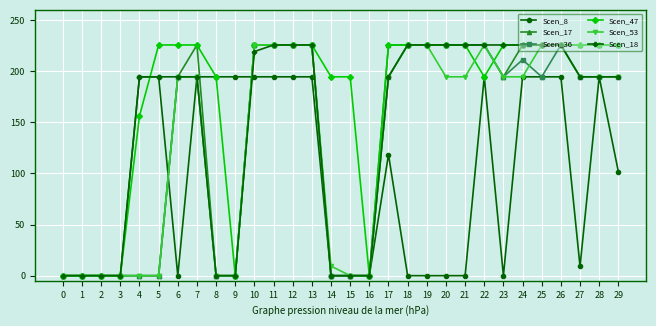

Reading left to right, extract all data points from this chart.

Scen_8: 0.0	0.0	0.0	0.0	194.5	194.5	0.0	194.5	194.5	194.5	194.5	194.5	194.5	194.5	0.0	0.0	0.0	118.4	0.0	0.0	0.0	0.0	194.5	0.0	194.5	194.5	194.5	9.1	194.5	101.8
Scen_17: 0.0	0.0	0.0	0.0	0.0	0.0	194.5	225.7	0.0	0.0	225.7	225.7	225.7	225.7	0.0	0.0	0.0	225.7	225.7	225.7	225.7	225.7	225.7	194.5	225.7	225.7	225.7	225.7	225.7	225.7
Scen_36: 0.0	0.0	0.0	0.0	0.0	0.0	194.5	194.5	0.0	0.0	225.7	225.7	225.7	225.7	0.0	0.0	0.0	194.5	225.7	225.7	225.7	225.7	225.7	194.5	211.2	194.5	225.7	194.5	194.5	194.5
Scen_47: 0.0	0.0	0.0	0.0	156.3	225.7	225.7	225.7	194.5	0.0	225.7	225.7	225.7	225.7	194.5	194.5	0.0	225.7	225.7	225.7	225.7	225.7	194.5	225.7	225.7	225.7	225.7	225.7	225.7	225.7
Scen_53: 0.0	0.0	0.0	0.0	0.0	0.0	194.5	194.5	0.0	0.0	225.7	225.7	225.7	225.7	9.4	0.0	0.0	194.5	225.7	225.7	194.5	194.5	225.7	194.5	194.5	225.7	225.7	194.5	194.5	194.5
Scen_18: 0.0	0.0	0.0	0.0	194.5	194.5	194.5	194.5	0.0	0.0	219.2	225.7	225.7	225.7	0.0	0.0	0.0	194.5	225.7	225.7	225.7	225.7	225.7	225.7	225.7	225.7	225.7	194.5	194.5	194.5